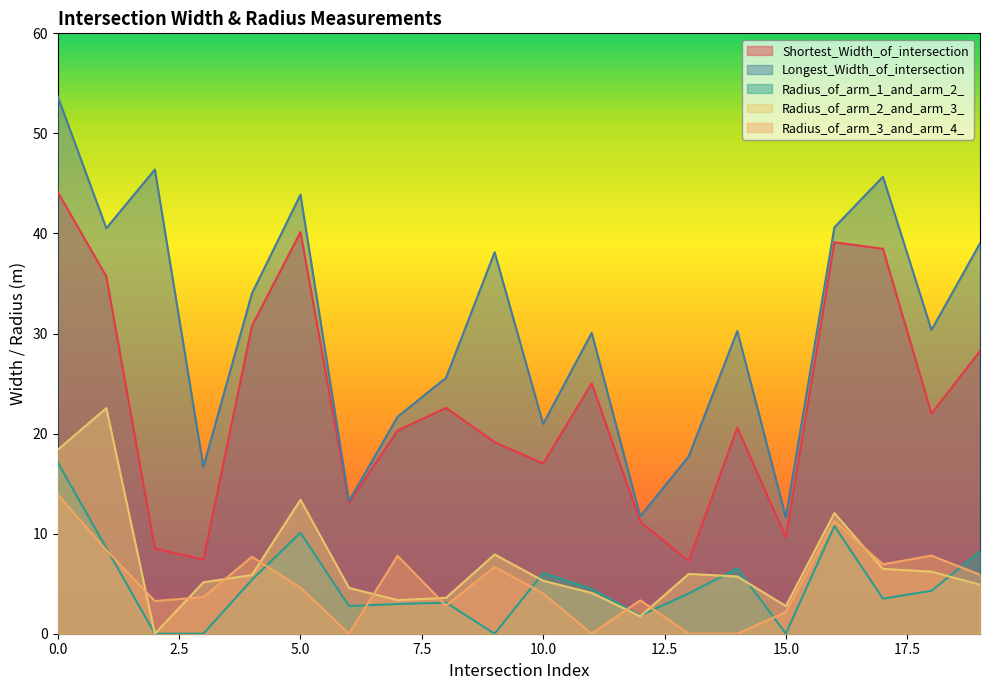

What is the spread (max minus min) of values at 6?

13.2